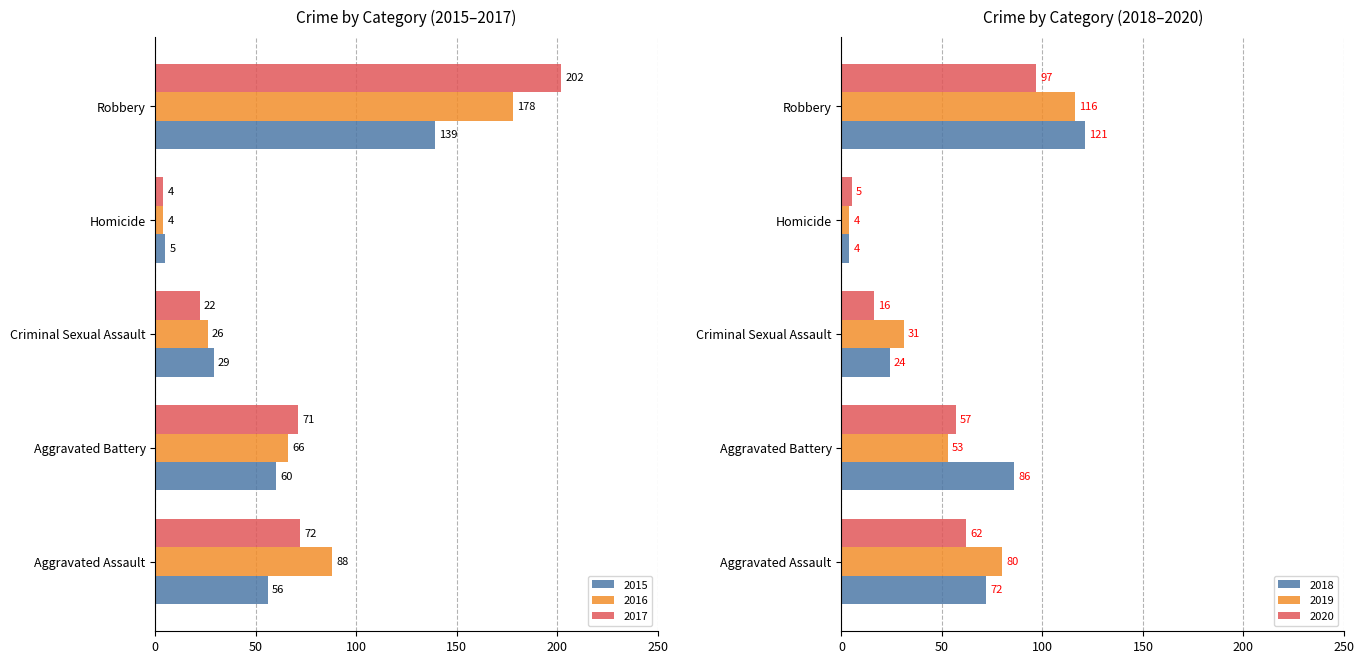

Reading left to right, extract all data points from this chart.

2015: 56	60	29	5	139
2016: 88	66	26	4	178
2017: 72	71	22	4	202
2018: 72	86	24	4	121
2019: 80	53	31	4	116
2020: 62	57	16	5	97